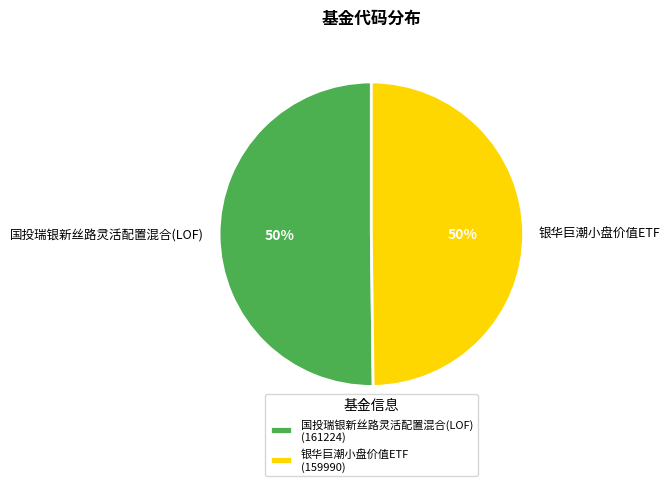

To the nearest percent, what percentage of the pie is 国投瑞银新丝路灵活配置混合(LOF)?

50%